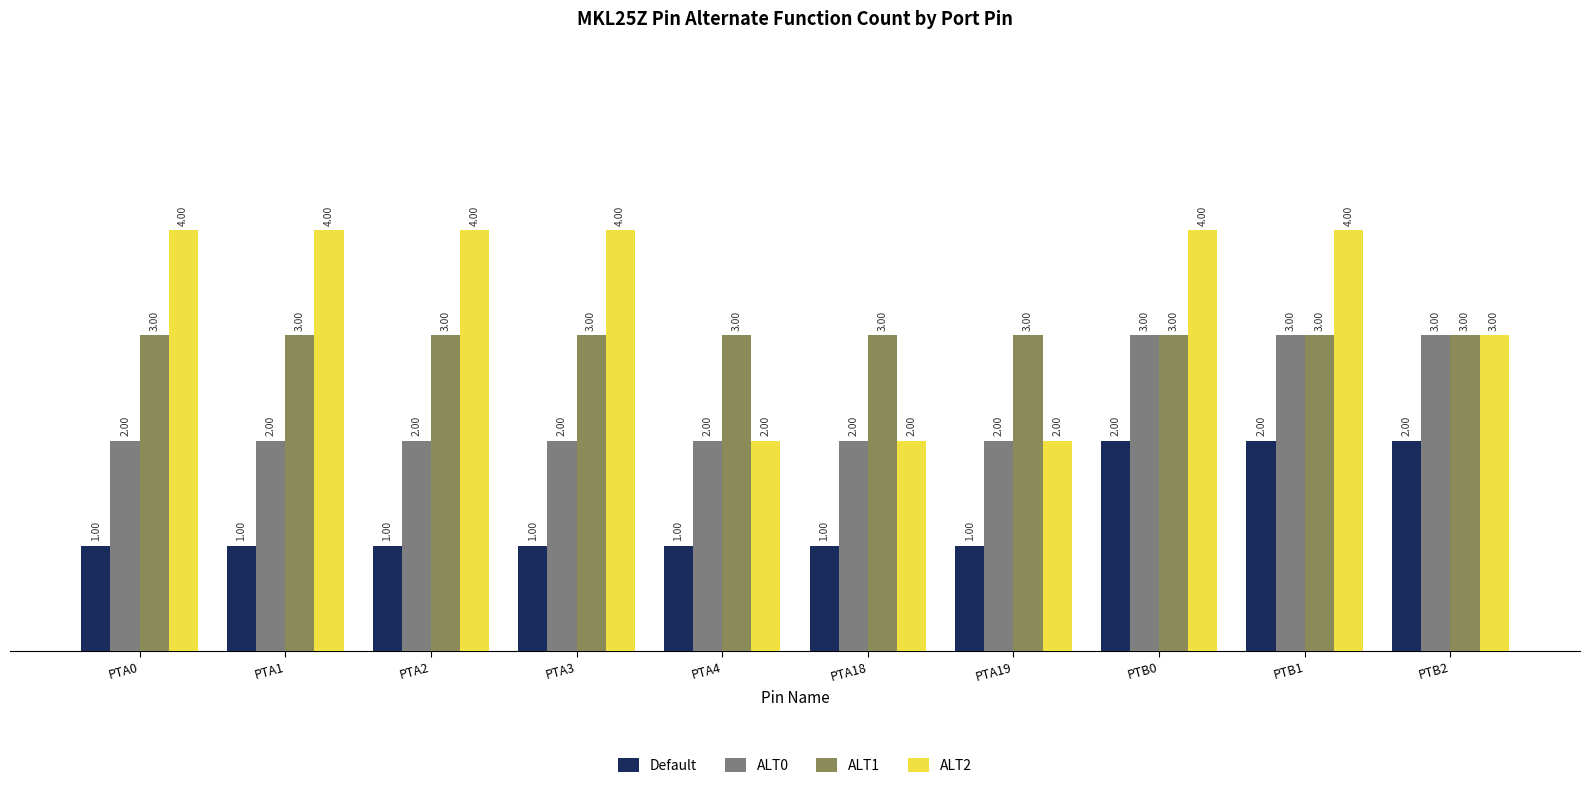

What is the average value of the ALT1 series?

3